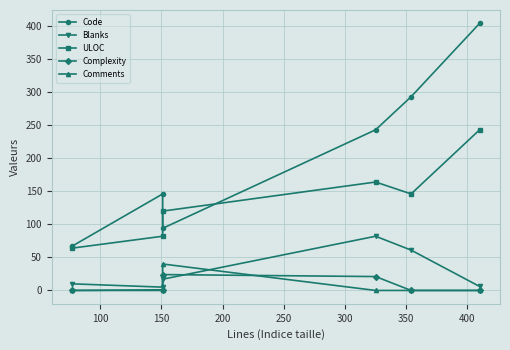

What are all the series names shown in the legend?

Code, Blanks, ULOC, Complexity, Comments